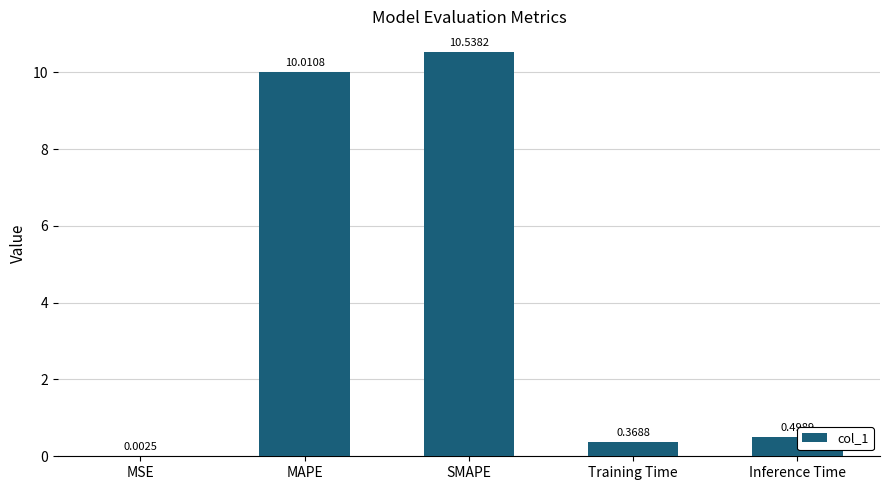

Where is the data nearest to the value 5?

Inference Time